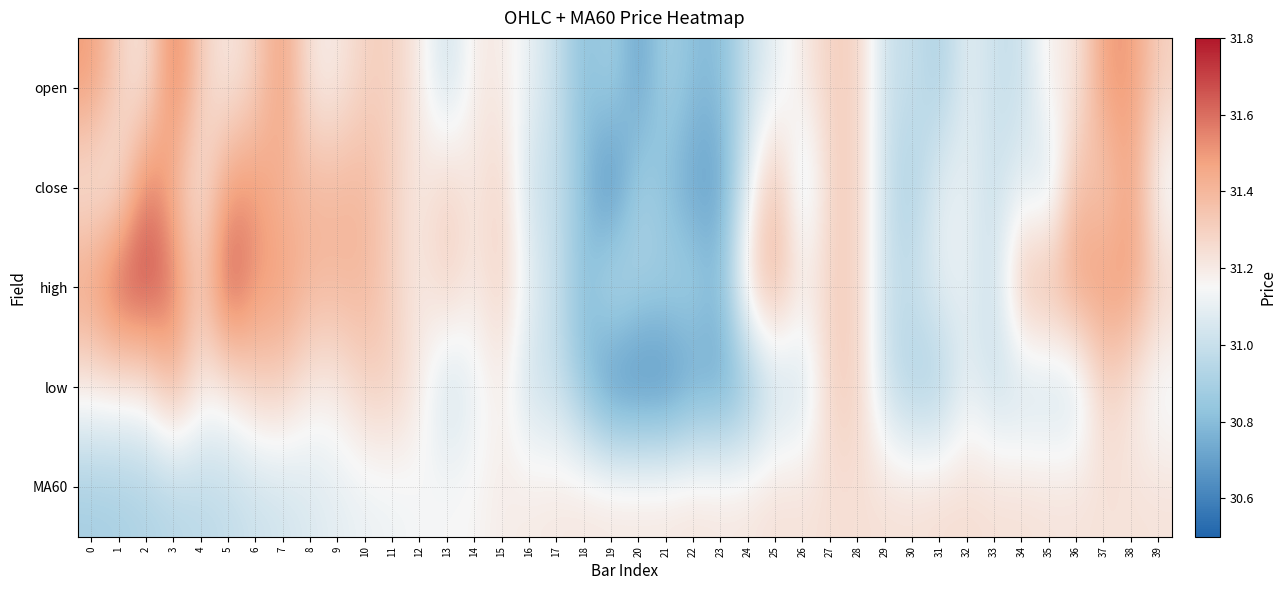

At which category is the sum across all series the highest?

3